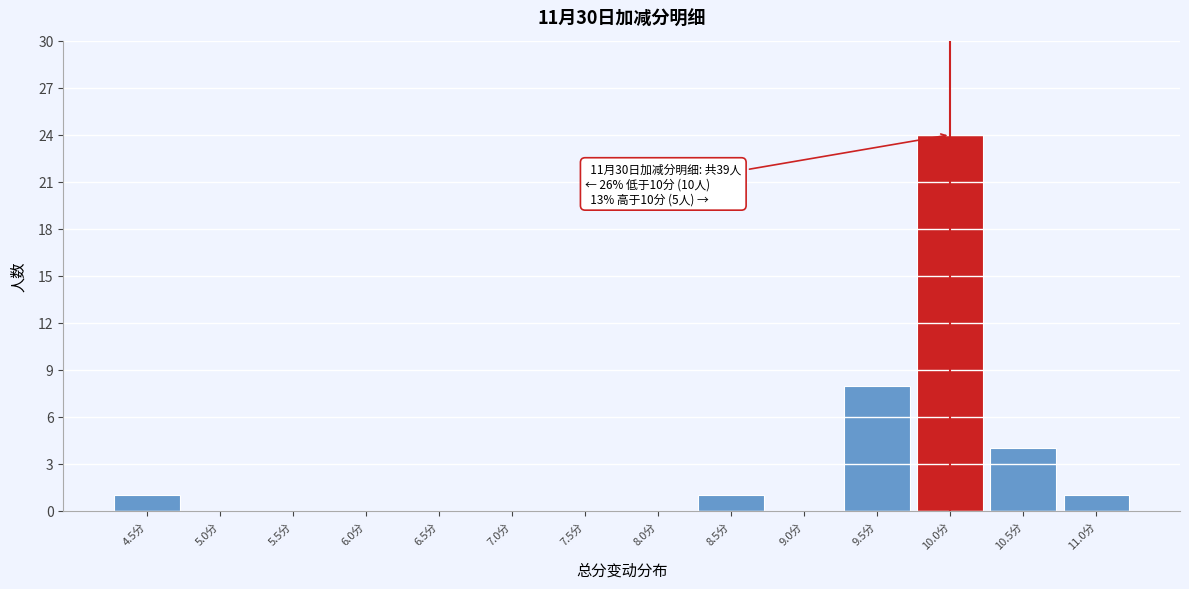

Which range on the x-axis has the tallest bar?

9.75 to 10.25